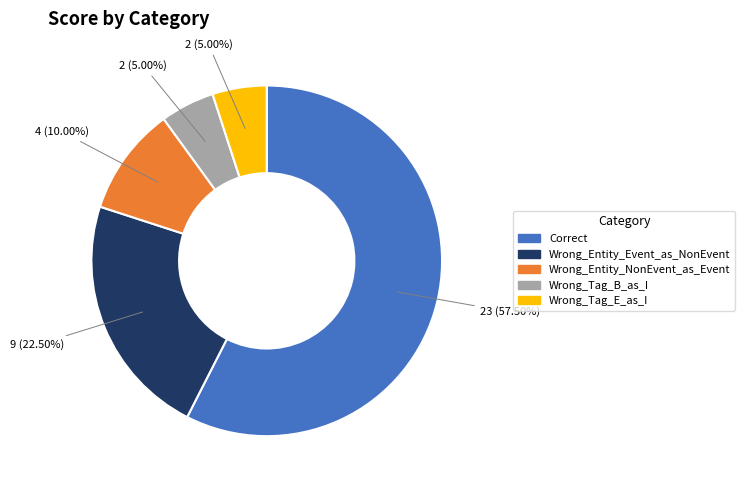

What is the largest slice in the pie chart?

Correct